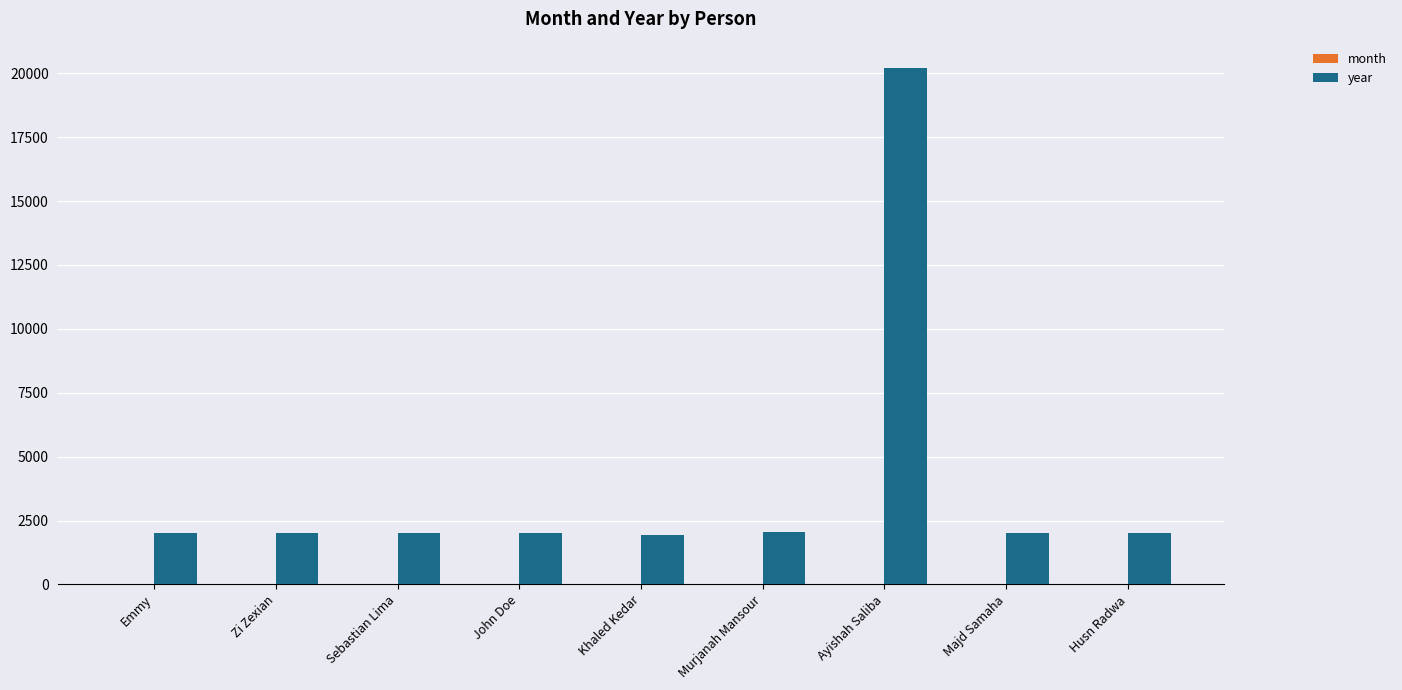

What is the sum of all year values?

36271